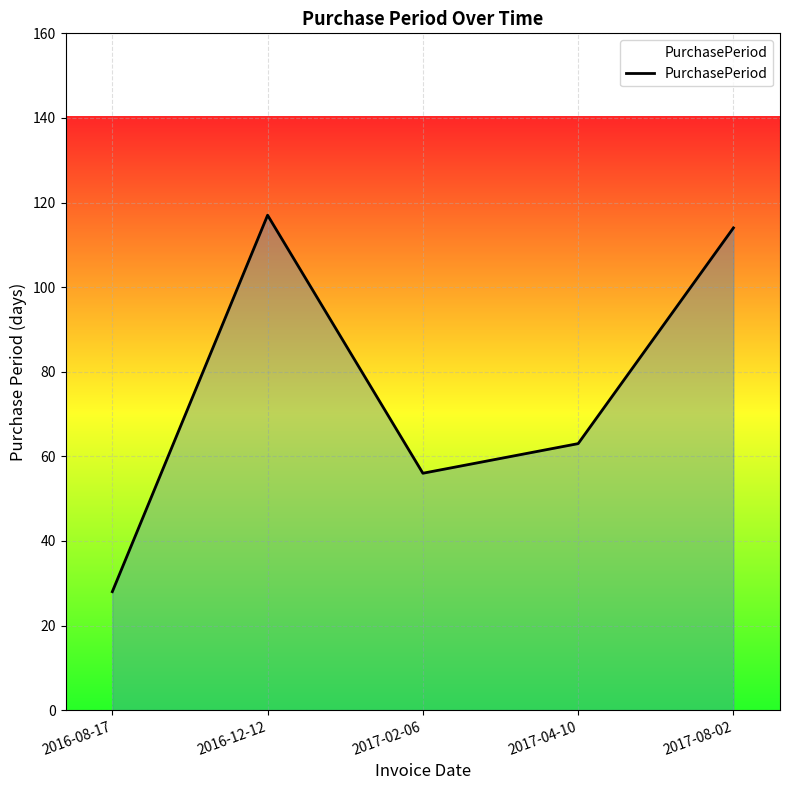

Which label corresponds to the largest value in the chart?

2016-12-12